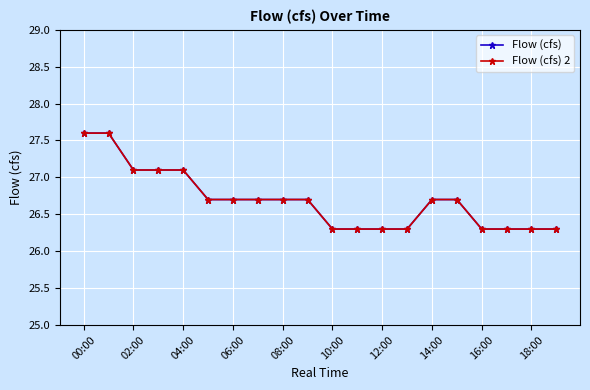

What is the label of the 1st point from the right?

19